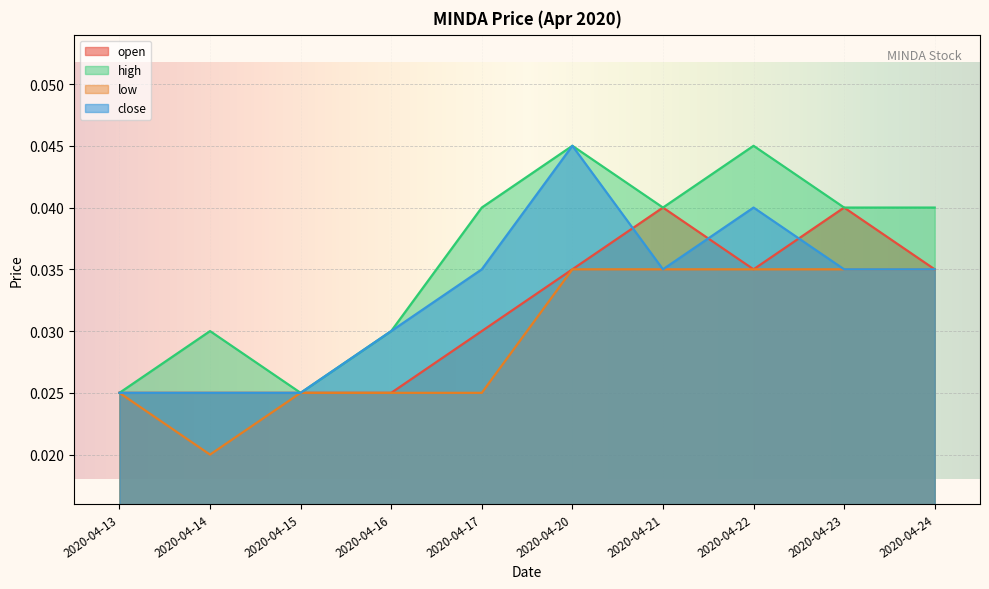

Is the value of close at 2020-04-24 greater than the value of high at 2020-04-24?

No